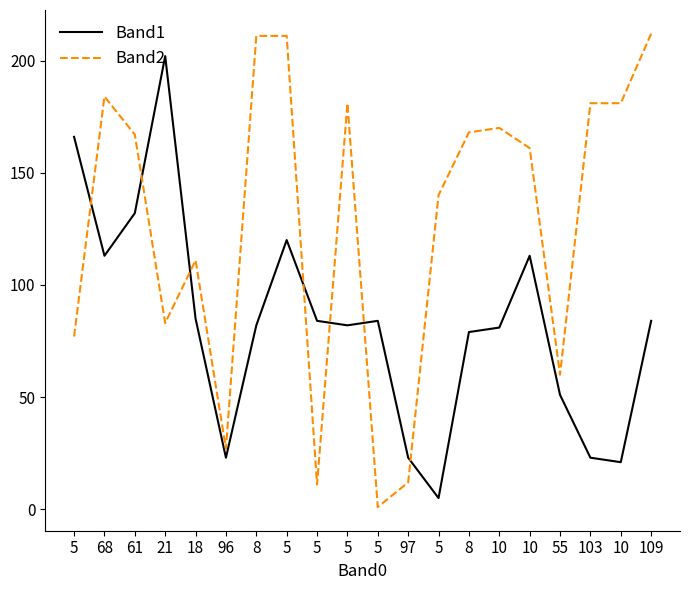

What are all the series names shown in the legend?

Band1, Band2